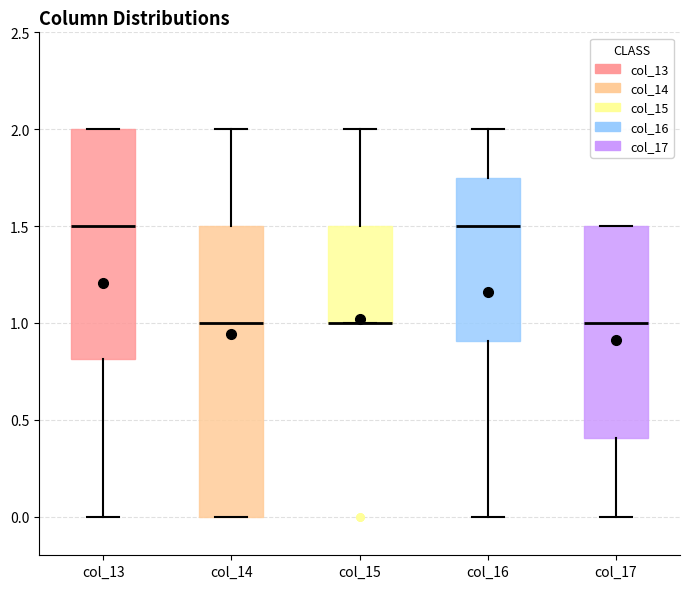

Where does the upper whisker of the box for col_15 end on the y-axis? The values are not printed on the chart, so give them approximately, as read against the axis.

2.00